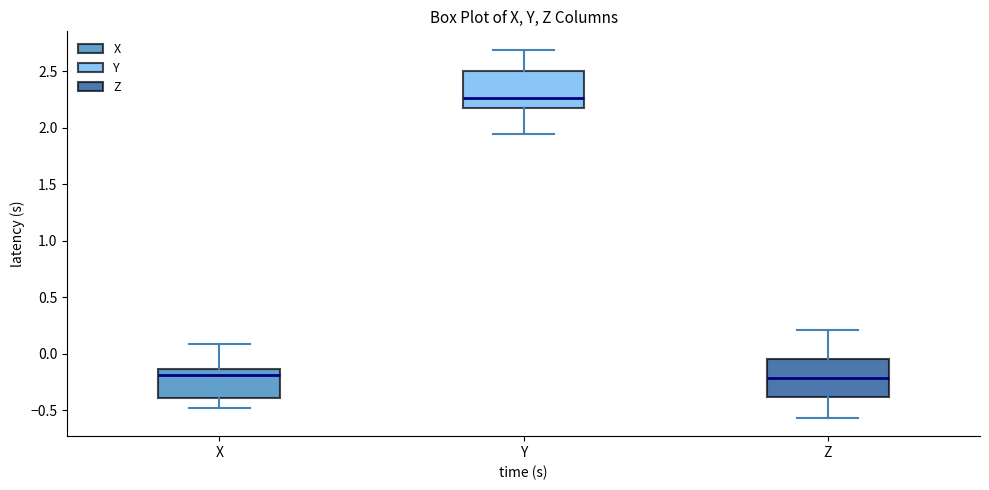

Reading left to right, transcribe this box plot: for each box, give where its median line is, the range the box spans, and where its two whiskers end, as read against the y-axis. The values are not printed on the chart, so give them approximately, as read against the axis.

X: median -0.20, box -0.40 to -0.15, whiskers -0.50 to 0.10
Y: median 2.25, box 2.15 to 2.50, whiskers 1.95 to 2.70
Z: median -0.20, box -0.40 to -0.05, whiskers -0.55 to 0.20